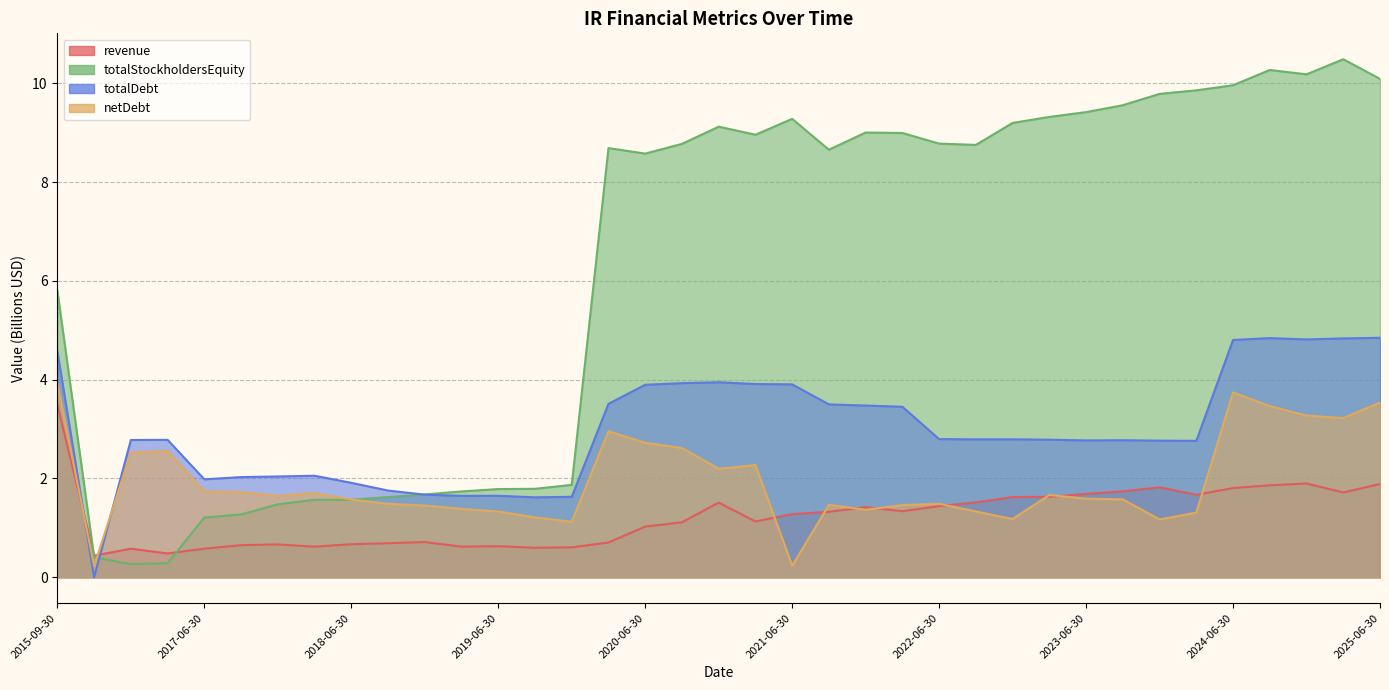

How many series are shown in this chart?

4